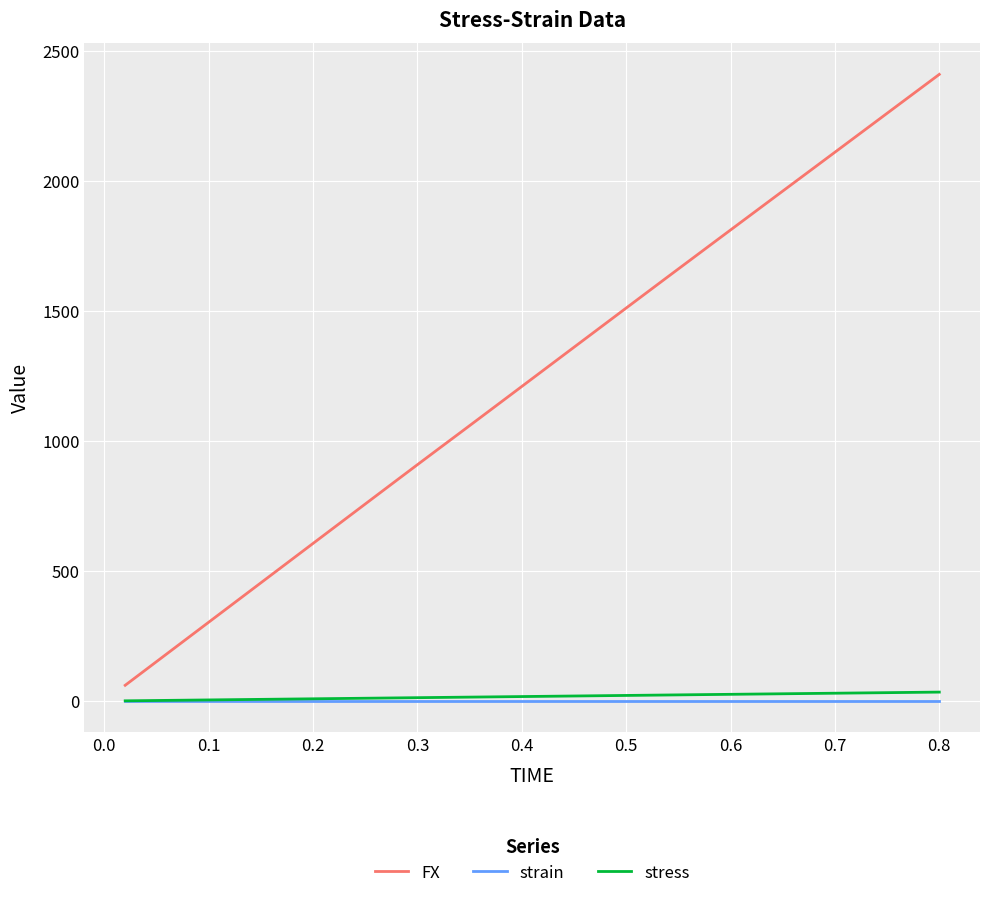

Does the chart have visible grid lines?

Yes